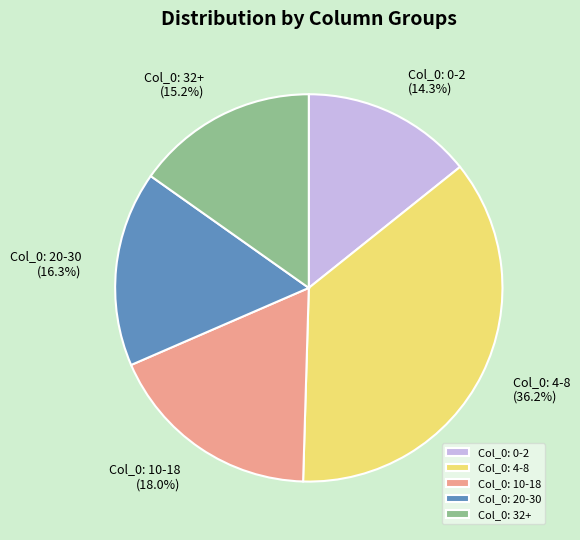

What percentage is NOT represented by Col_0: 0-2?

85.7%